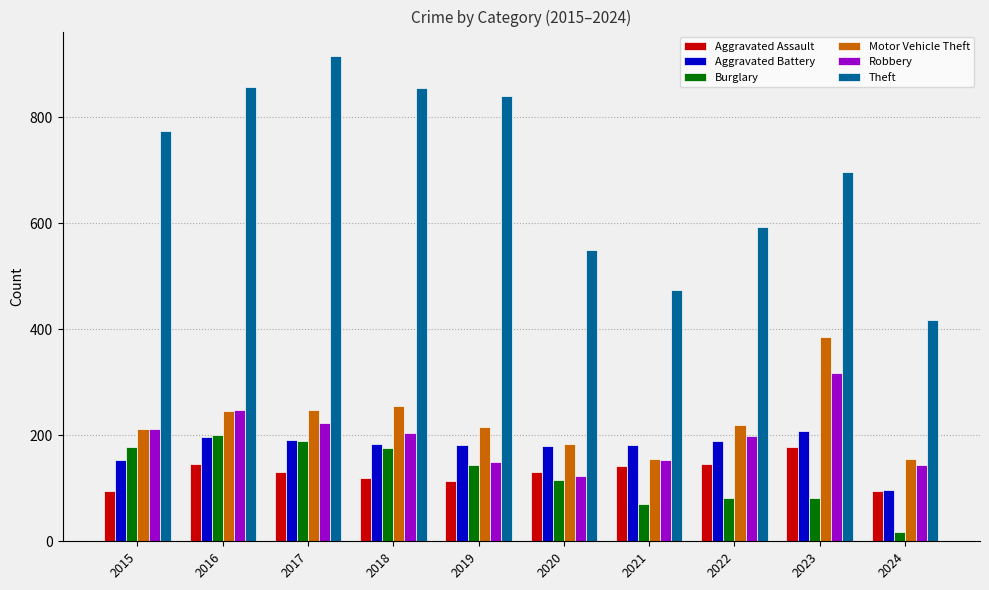

The Burglary series shows 176 at 2018. True or false?

True